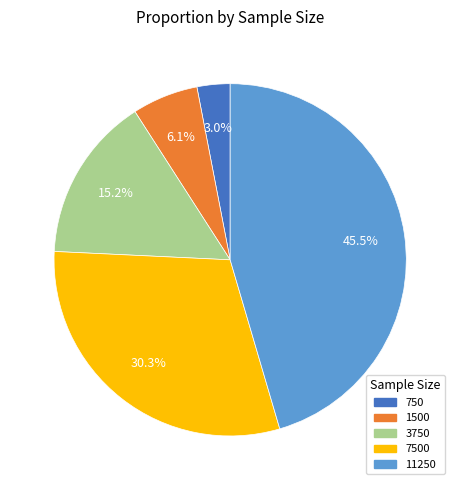

What percentage is the 3750 slice, to the nearest percent?

15%